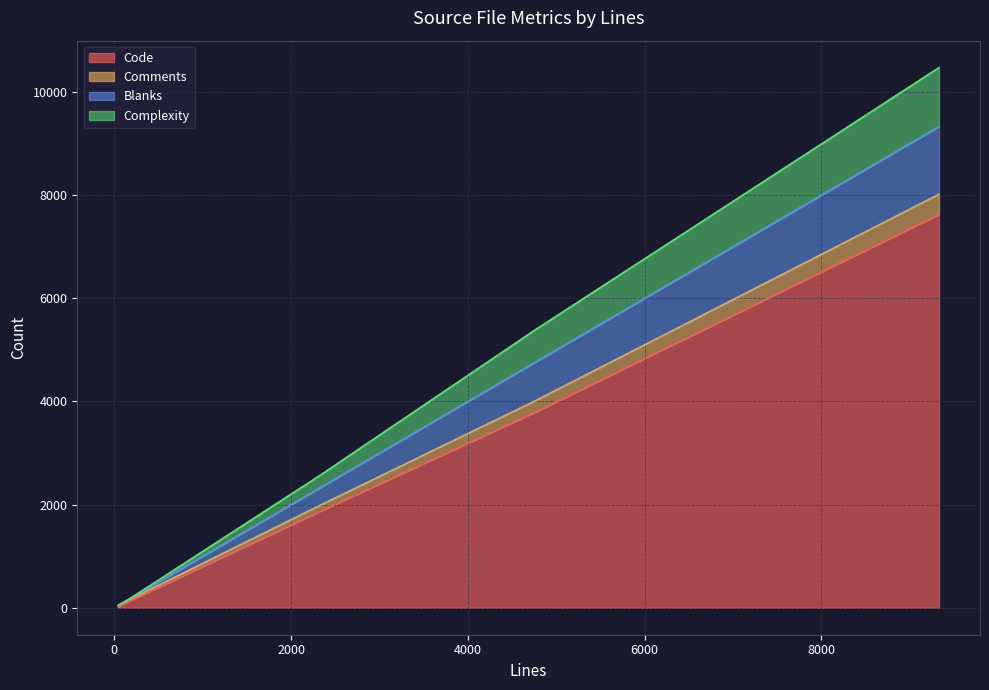

At which category does Comments reach its first local valley?

55